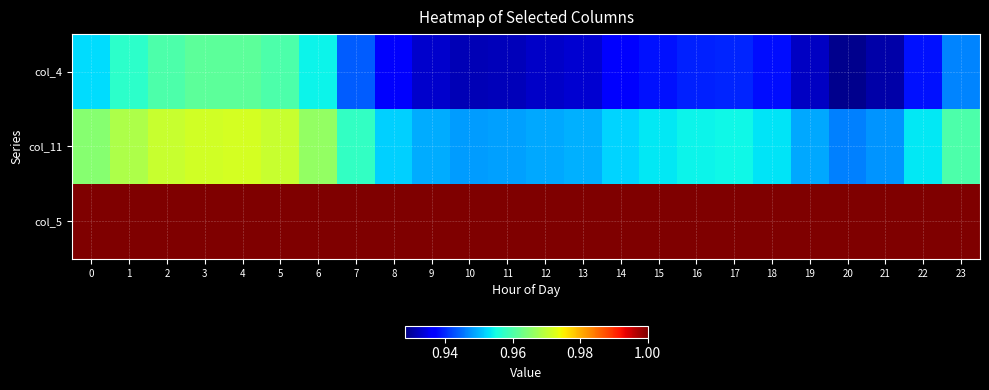

At how many categories does at least one series exceed 0?

24